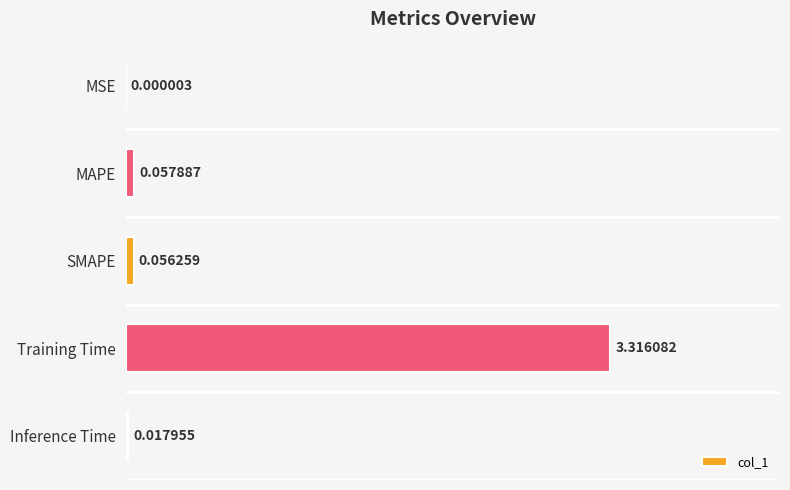

What is the sum of the values at Training Time and SMAPE?

3.4